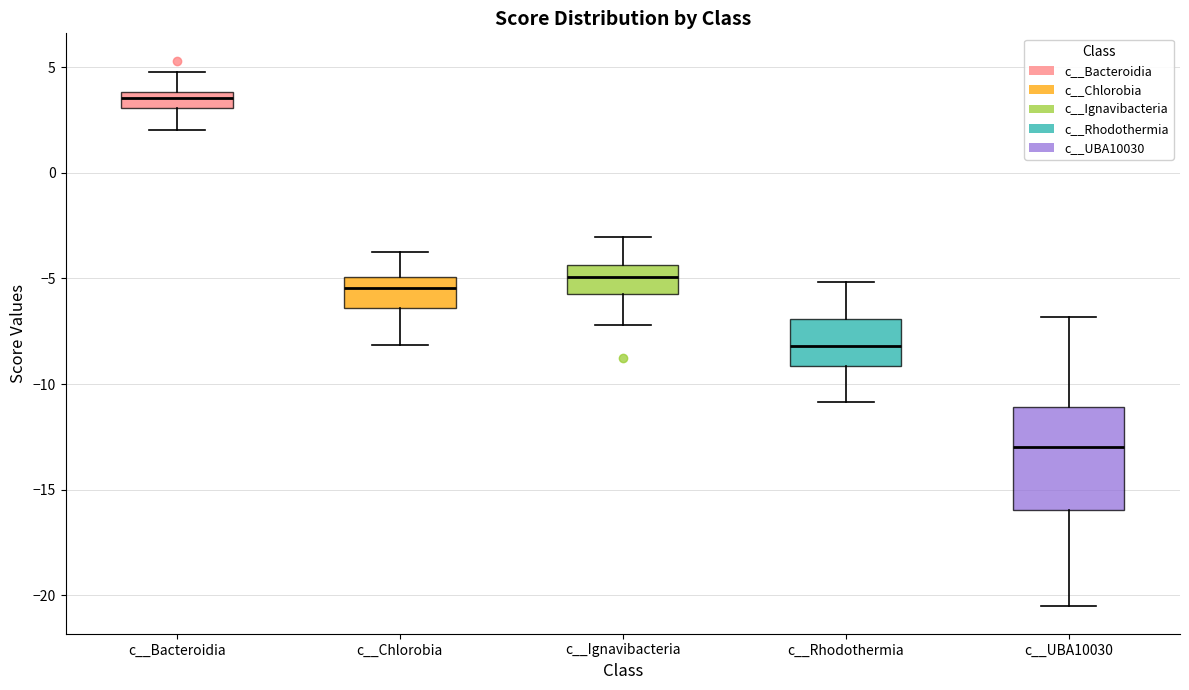

Where does the lower whisker of the box for c__Rhodothermia end on the y-axis? The values are not printed on the chart, so give them approximately, as read against the axis.

-11.0